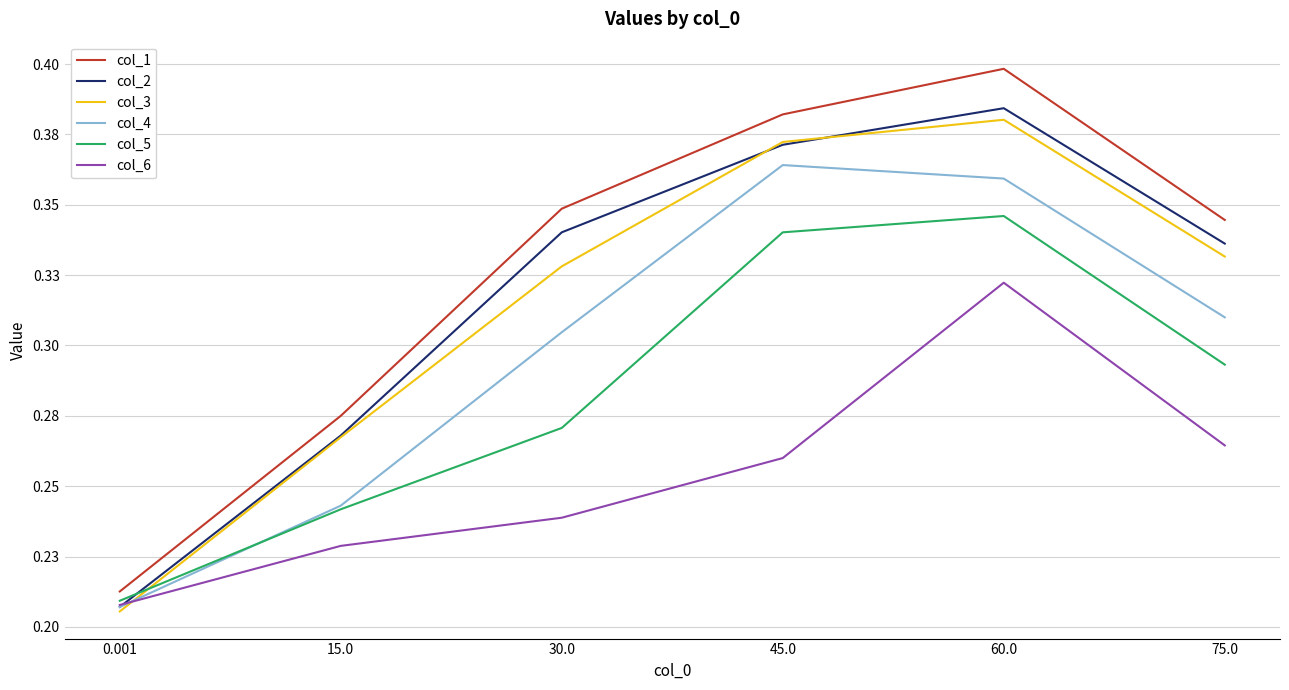

Does the chart display data point markers on the line(s)?

No